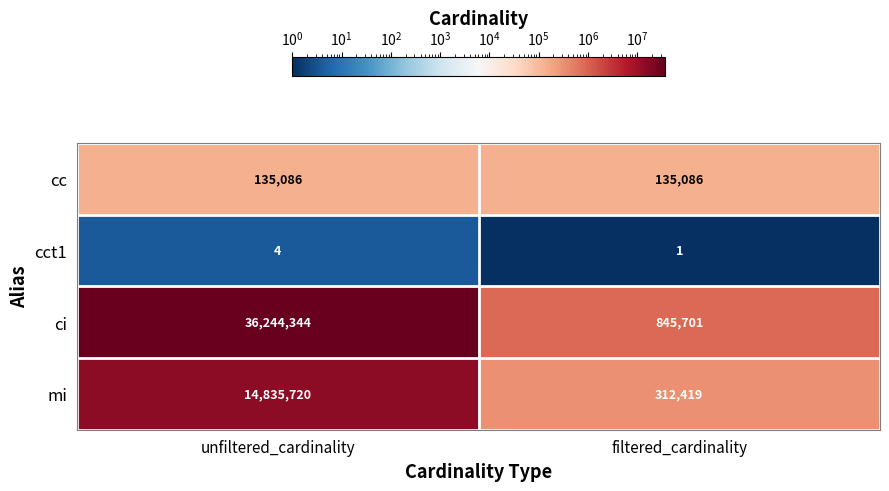

What is the average value of the mi series?

7574070